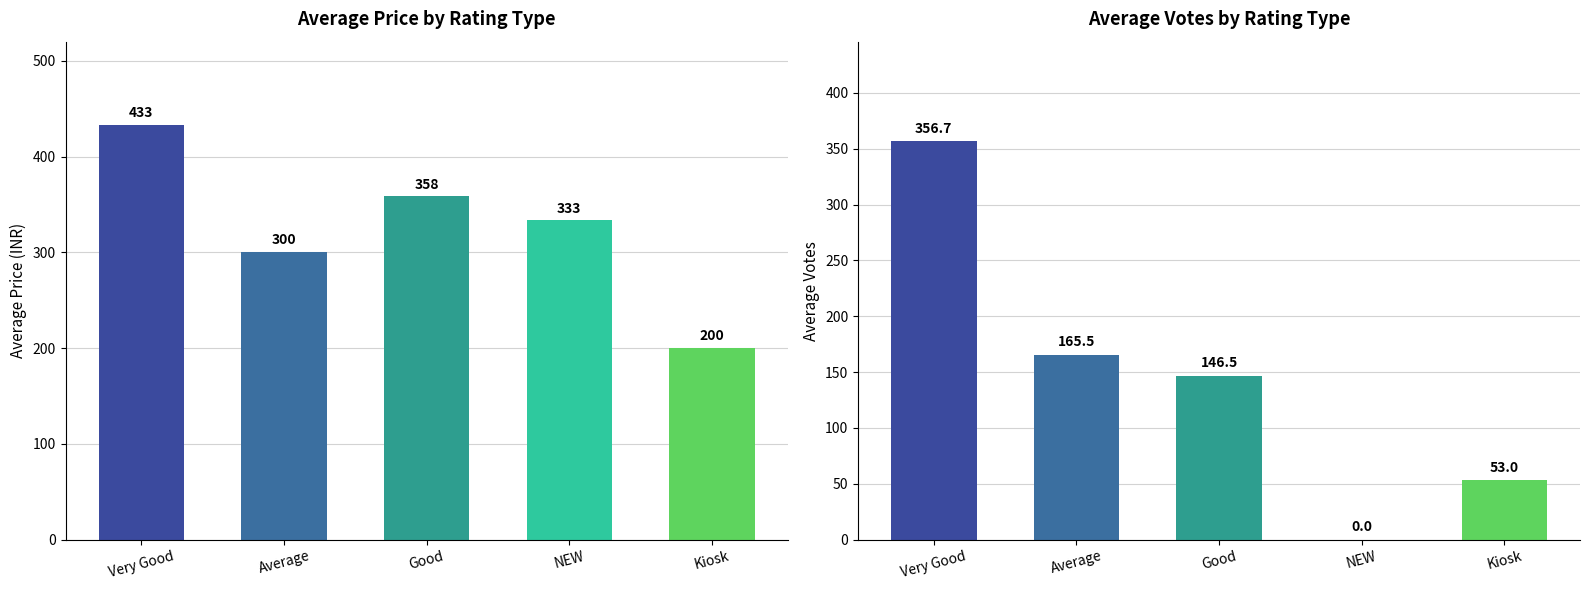

The value of Average Price at Good is 557.4. True or false?

False